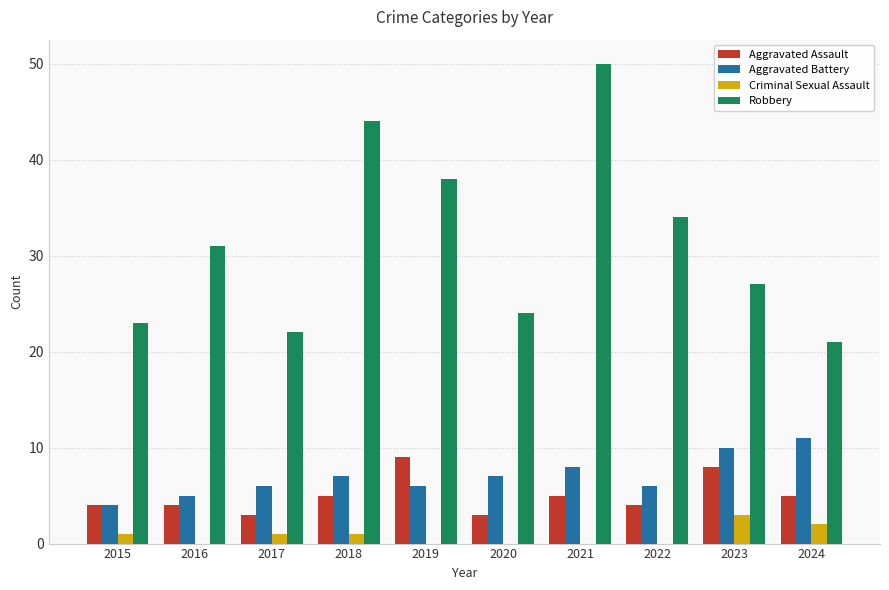

What are all the series names shown in the legend?

Aggravated Assault, Aggravated Battery, Criminal Sexual Assault, Robbery